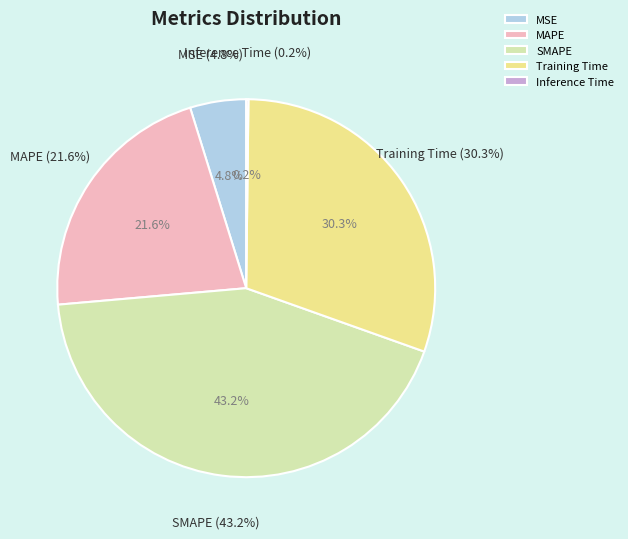

Is it true that MSE is 20% of the pie?

False